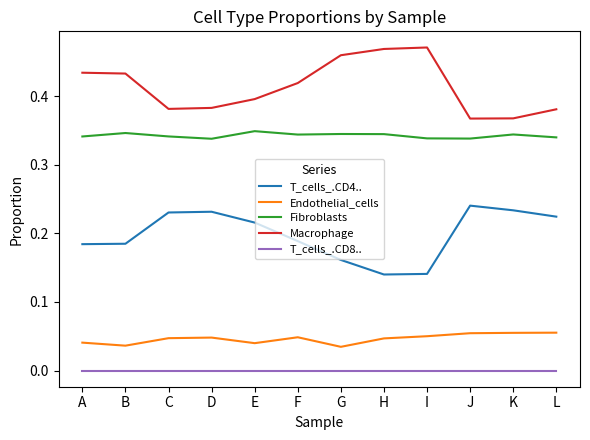

The Fibroblasts series shows 0.1 at D. True or false?

False